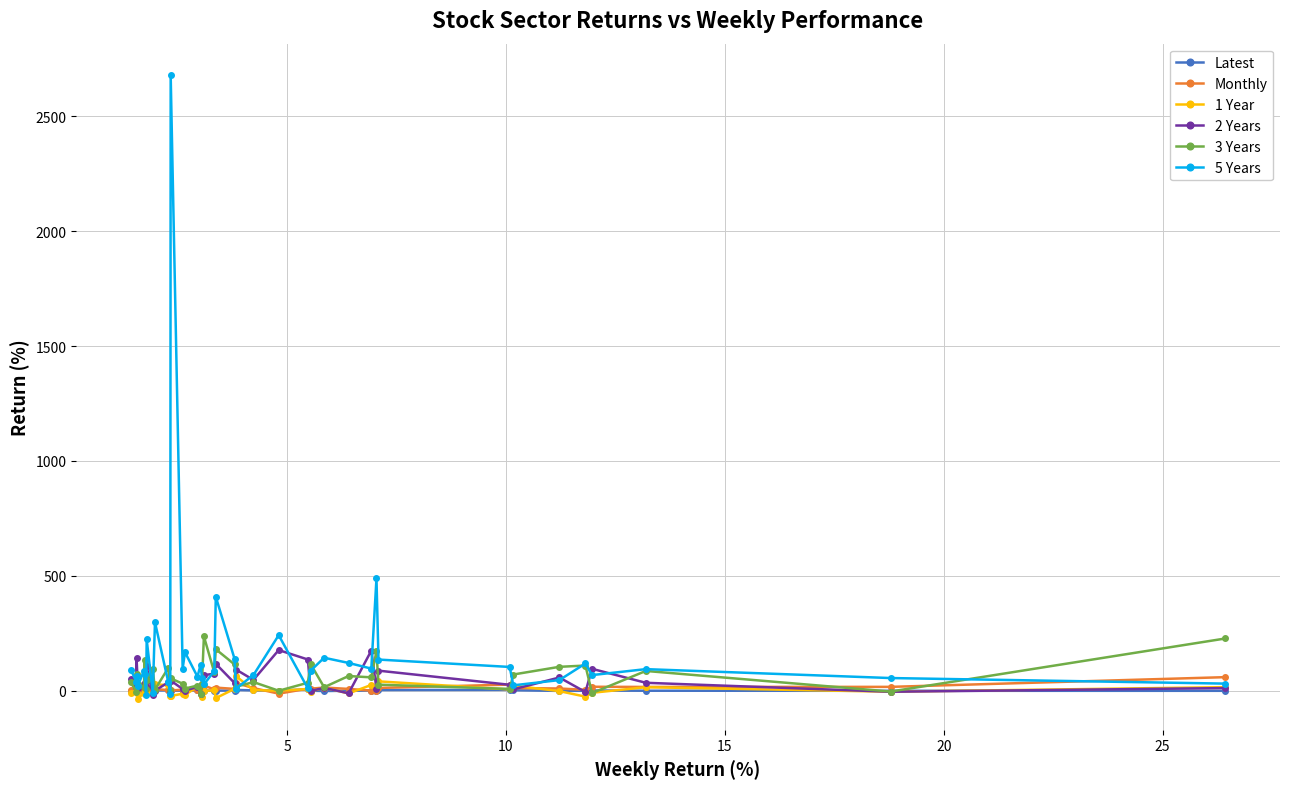

What is the maximum value shown in the chart?

2680.9